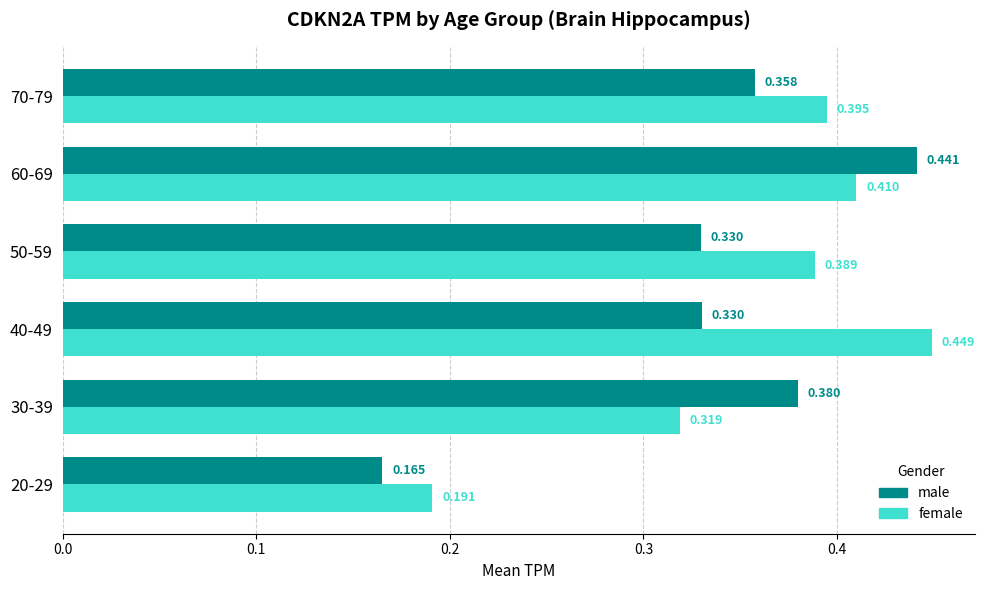

What is the sum of all male values?

2.0